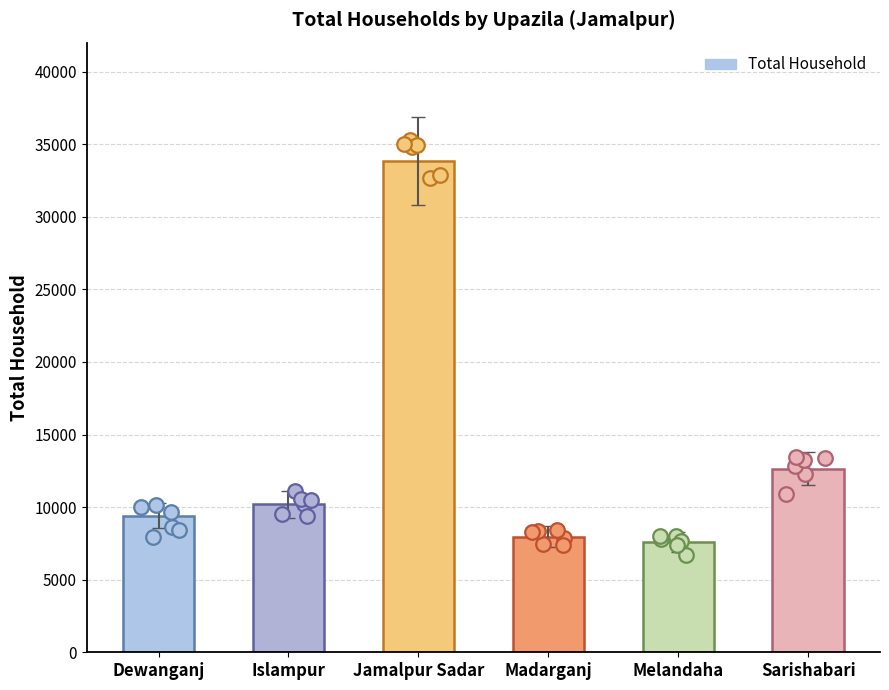

What is the ratio of the value at Melandaha to the value at Jamalpur Sadar?

0.2